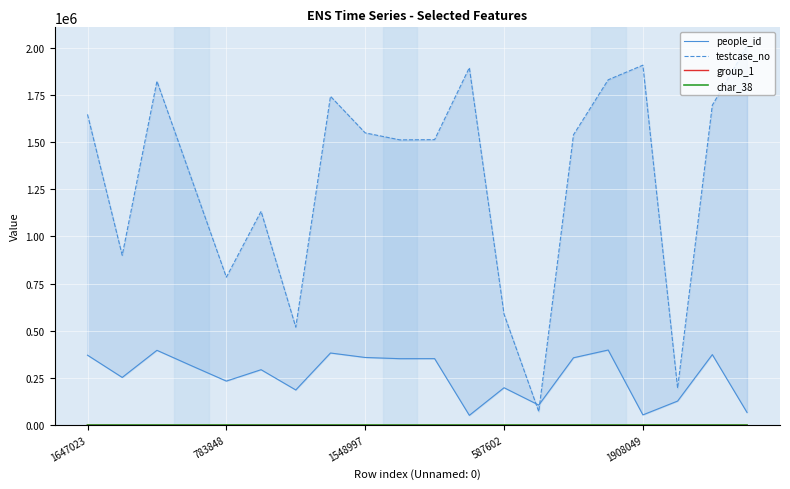

What is the label of the 7th point from the right?

13